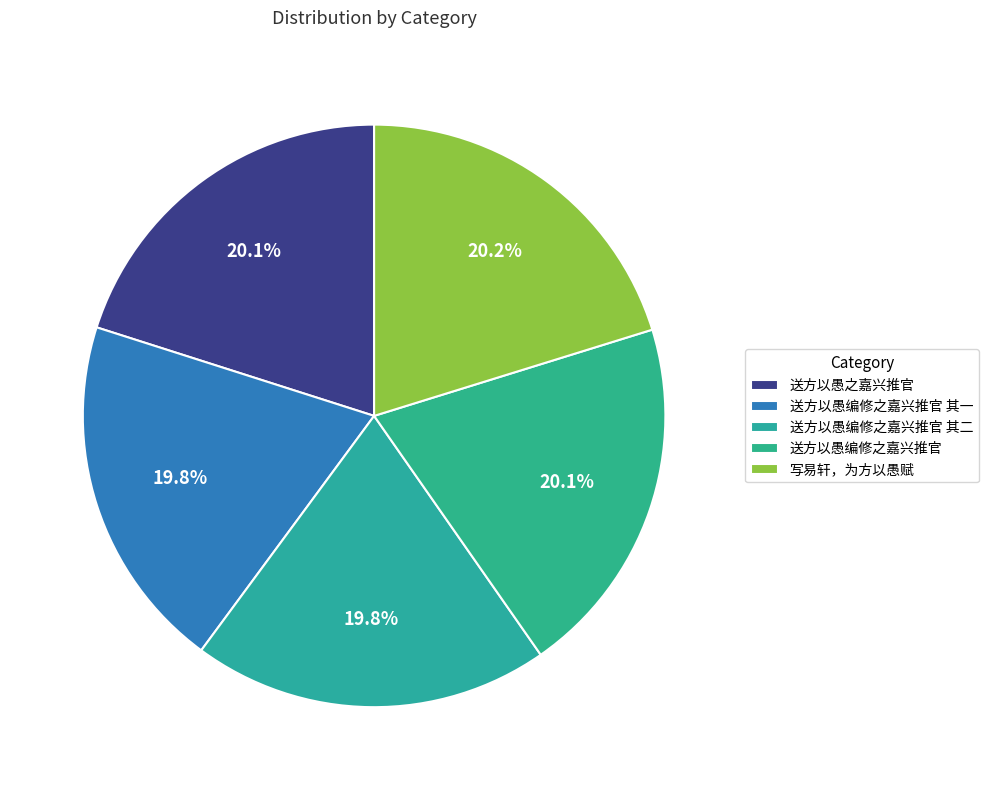

How many segments does this pie chart have?

5